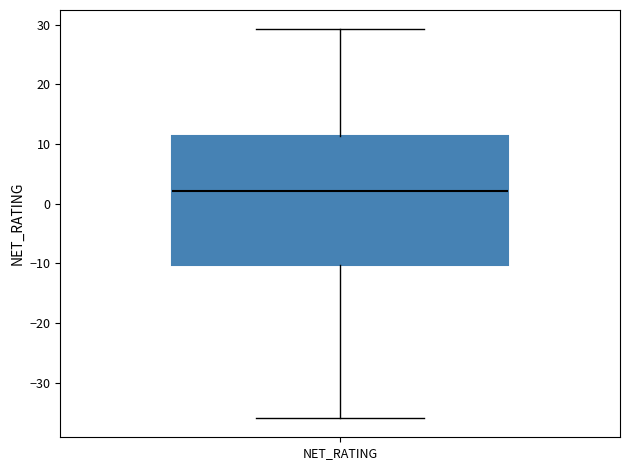

Read this box plot against the y-axis: the position of the median line, the range covered by the box, and the ends of both whiskers. The values are not printed on the chart, so give them approximately, as read against the axis.

median 2, box -10 to 11, whiskers -36 to 29